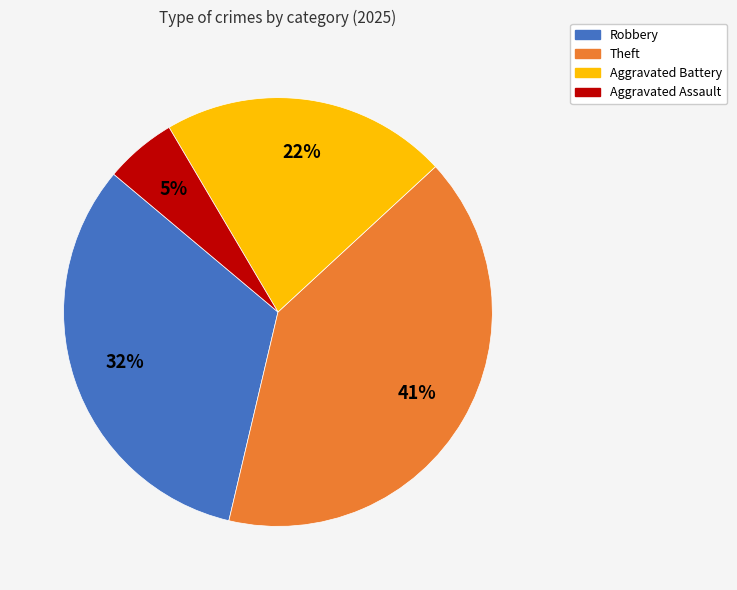

How many slices are in this pie chart?

4